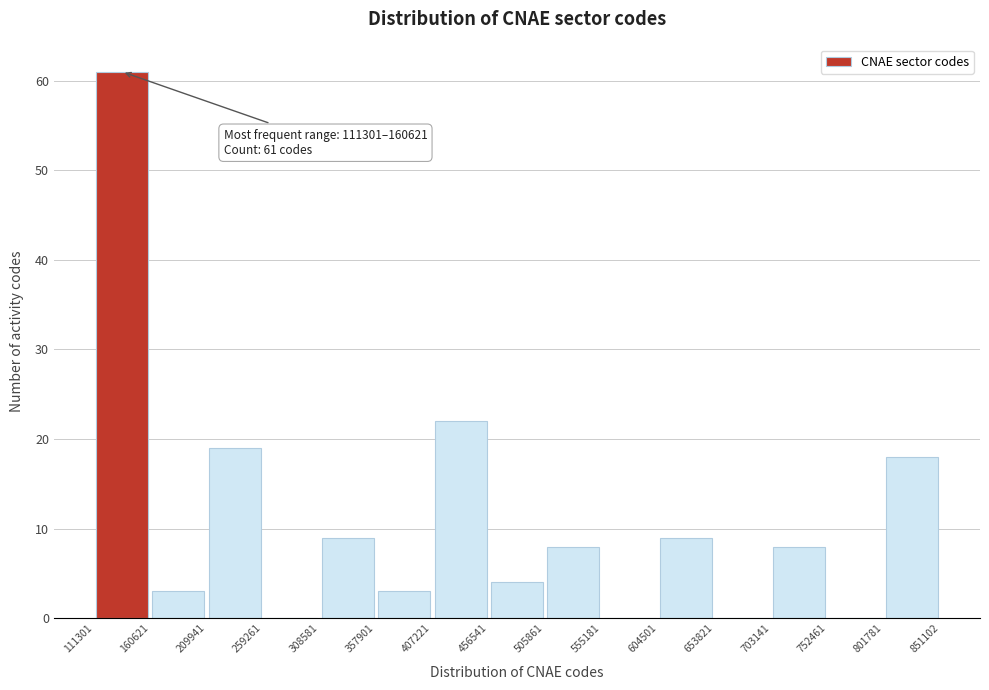

Over which range of the x-axis is the bar tallest?

111301 to 160621